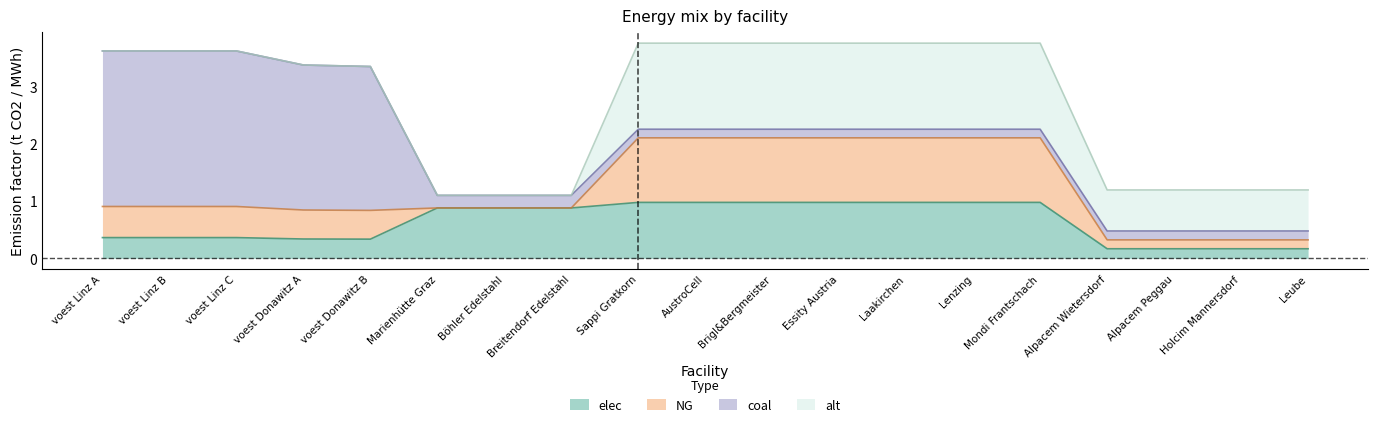

How many lines are shown in the chart?

4